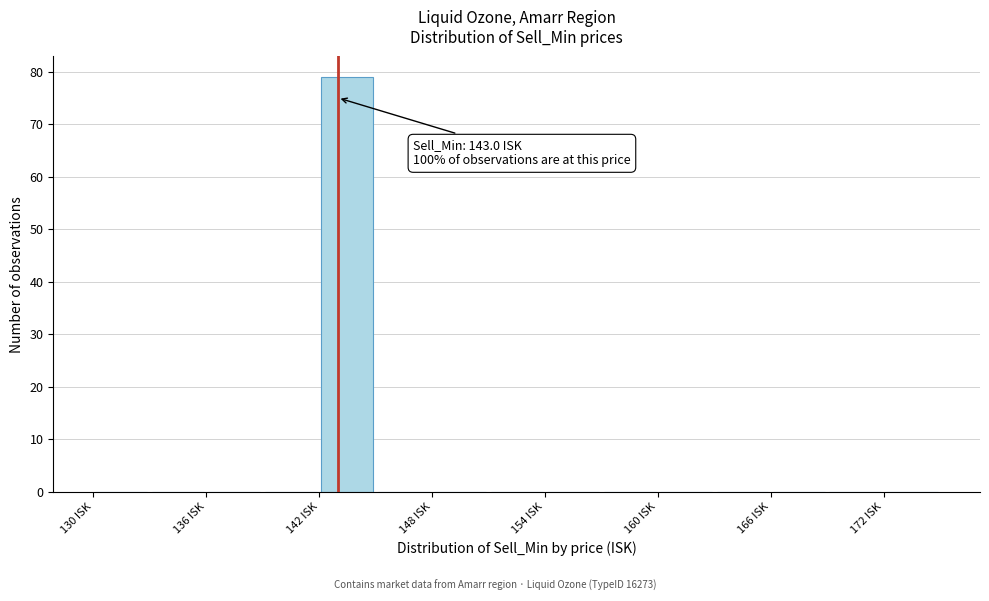

Around what value on the x-axis is the tallest bar? Give the approximate position of its centre, as read against the axis.

144